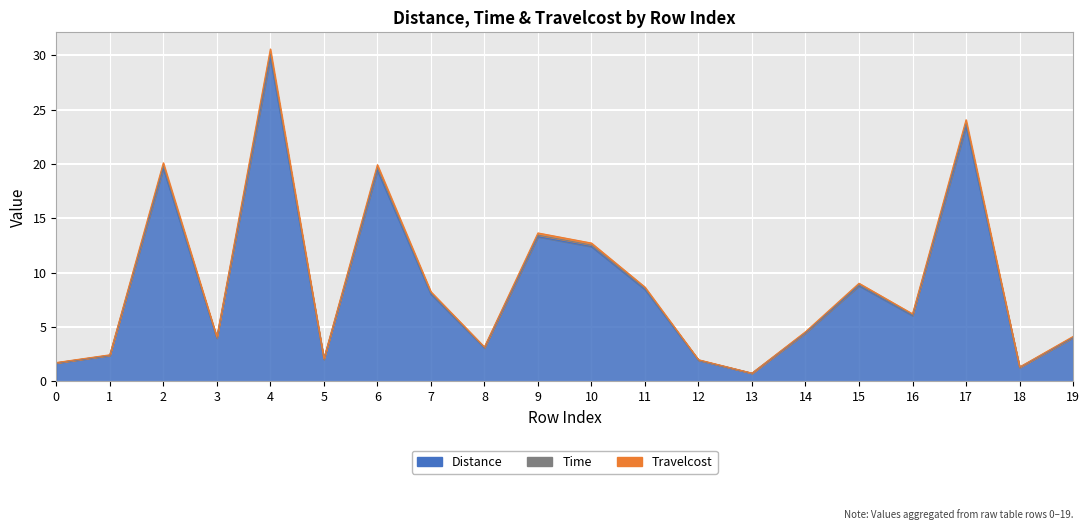

Reading left to right, transcribe all the data shown in this chart.

Distance: 1.7	2.4	19.6	4.0	29.8	2.0	19.4	8.0	3.1	13.3	12.4	8.5	1.9	0.7	4.5	8.8	6.1	23.5	1.3	4.0
Time: 1.7	2.4	19.8	4.0	30.1	2.1	19.6	8.1	3.1	13.5	12.5	8.6	2.0	0.8	4.5	8.9	6.1	23.7	1.3	4.1
Travelcost: 1.7	2.5	20.1	4.1	30.6	2.1	19.9	8.3	3.2	13.7	12.7	8.7	2.0	0.8	4.6	9.0	6.2	24.1	1.3	4.1